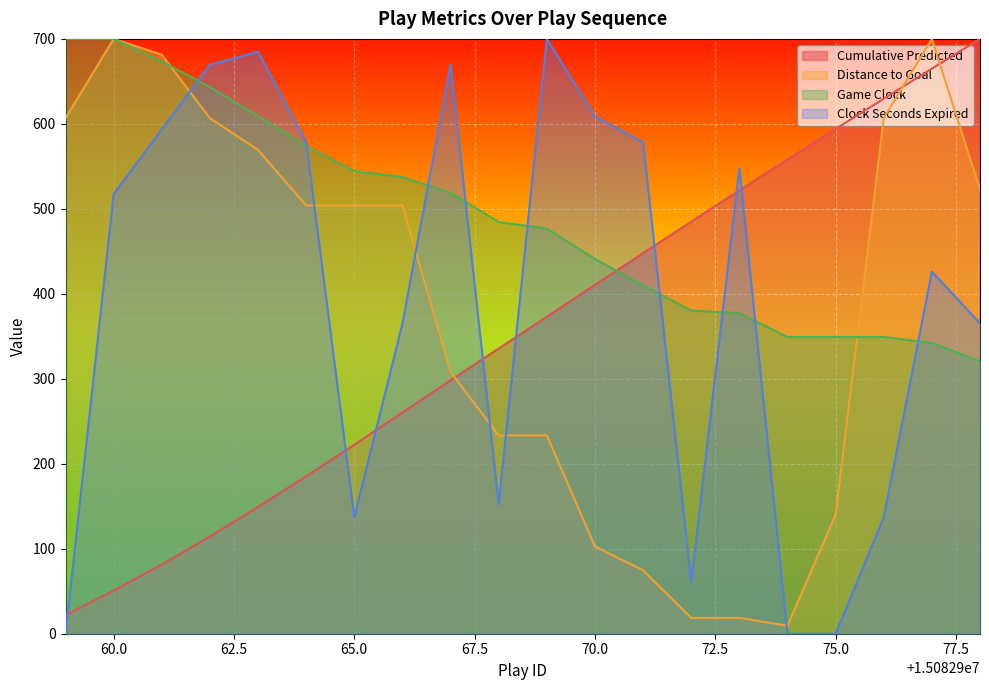

True or false: Cumulative_Predicted and gameClock cross at least once.

True